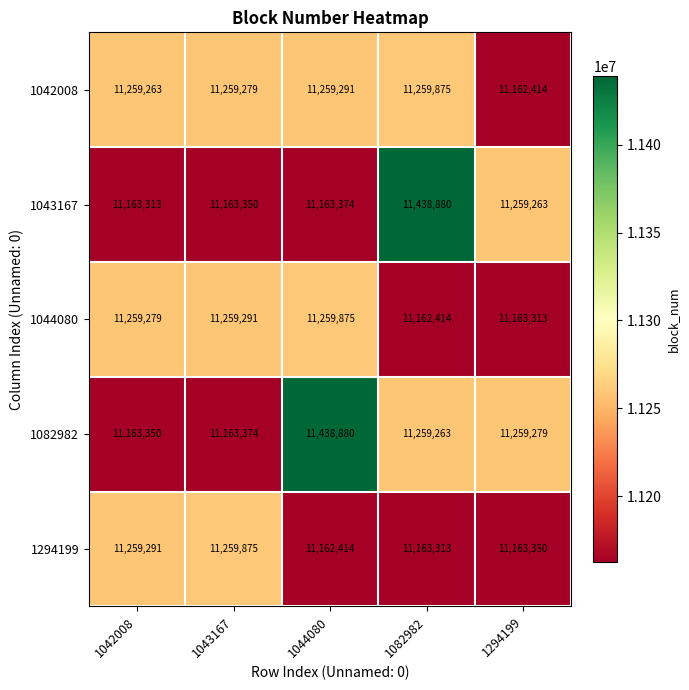

Reading right to left, transcribe all the data shown in this chart.

1042008: 11162414	11259875	11259291	11259279	11259263
1043167: 11259263	11438880	11163374	11163350	11163313
1044080: 11163313	11162414	11259875	11259291	11259279
1082982: 11259279	11259263	11438880	11163374	11163350
1294199: 11163350	11163313	11162414	11259875	11259291